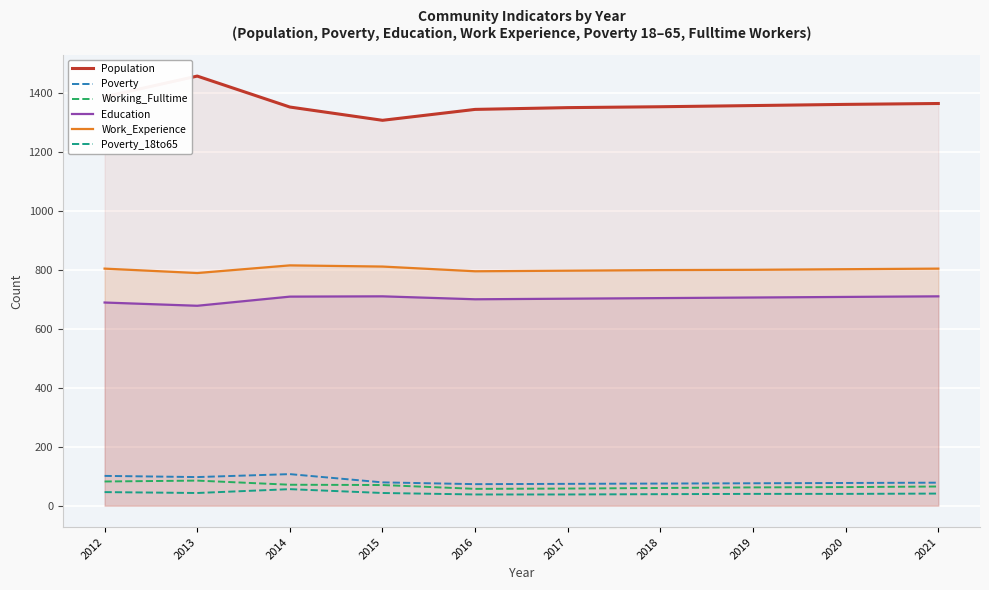

Reading left to right, transcribe all the data shown in this chart.

Population: 1387	1457	1352	1307	1344	1350	1353	1357	1361	1364
Poverty: 101	97	107	79	73	74	75	76	77	78
Working_Fulltime: 82	85	71	70	57	58	60	62	63	65
Education: 689	678	709	710	700	702	704	706	708	710
Work_Experience: 804	789	815	811	795	797	799	800	802	804
Poverty_18to65: 46	43	56	43	38	38	39	40	40	41